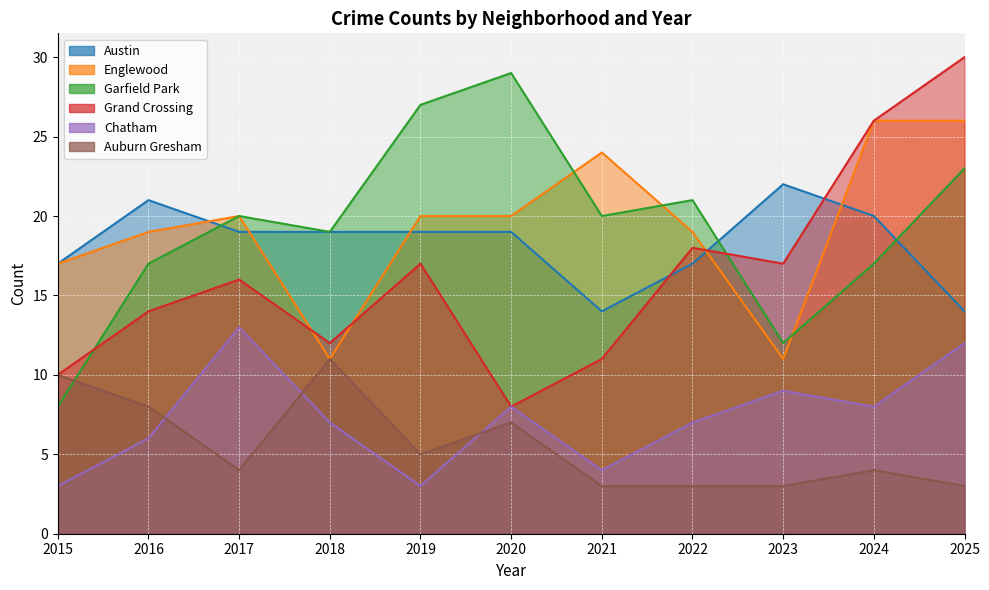

What are all the series names shown in the legend?

Austin, Englewood, Garfield Park, Grand Crossing, Chatham, Auburn Gresham